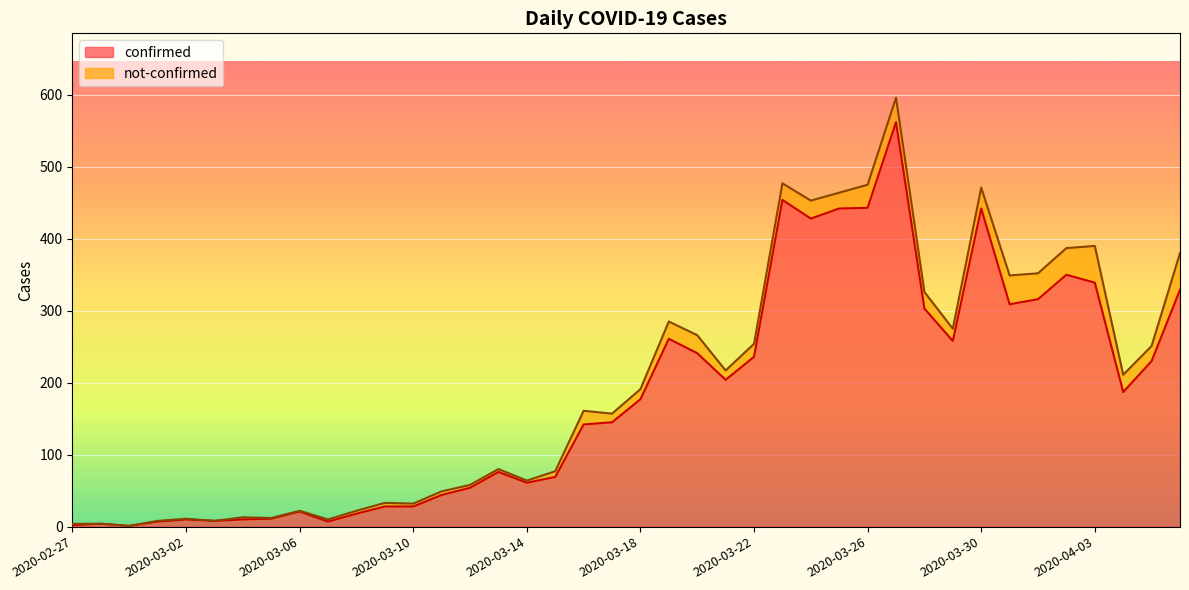

What is the greatest value displayed?

562